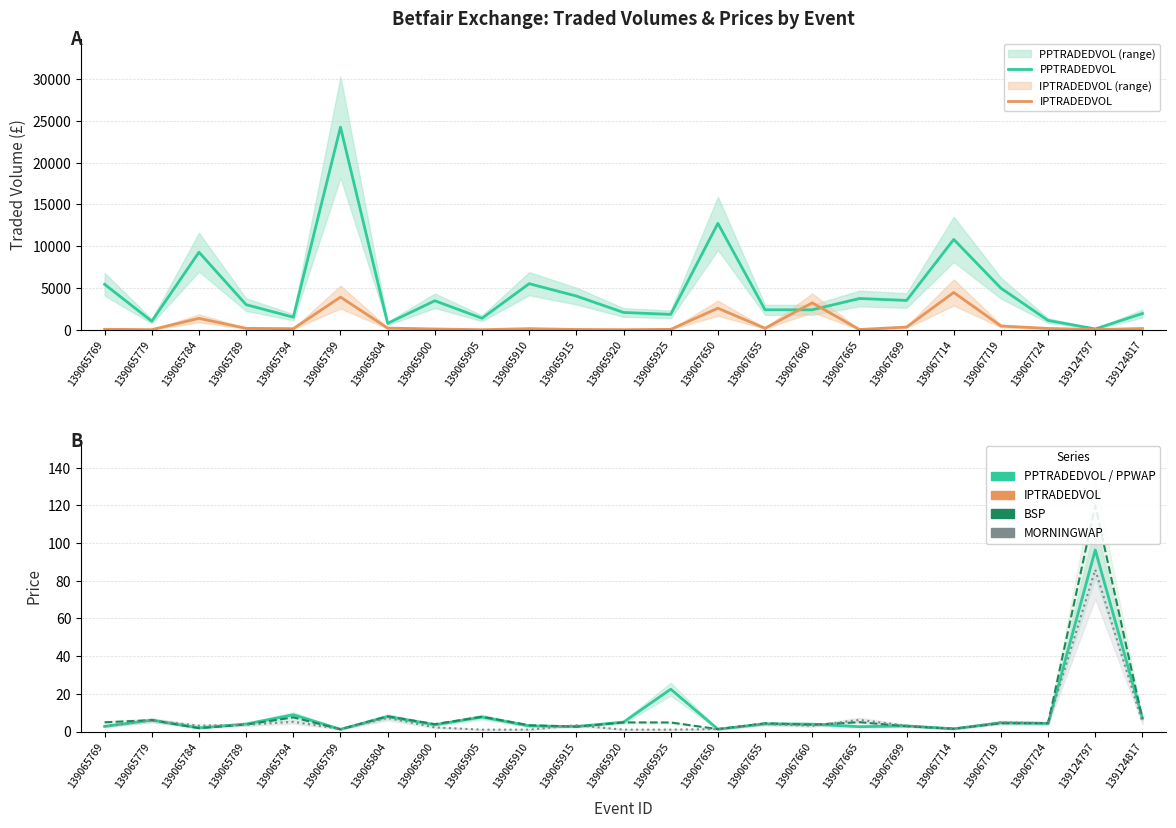

True or false: BSP has a value of 1.8 at 139067650.

False